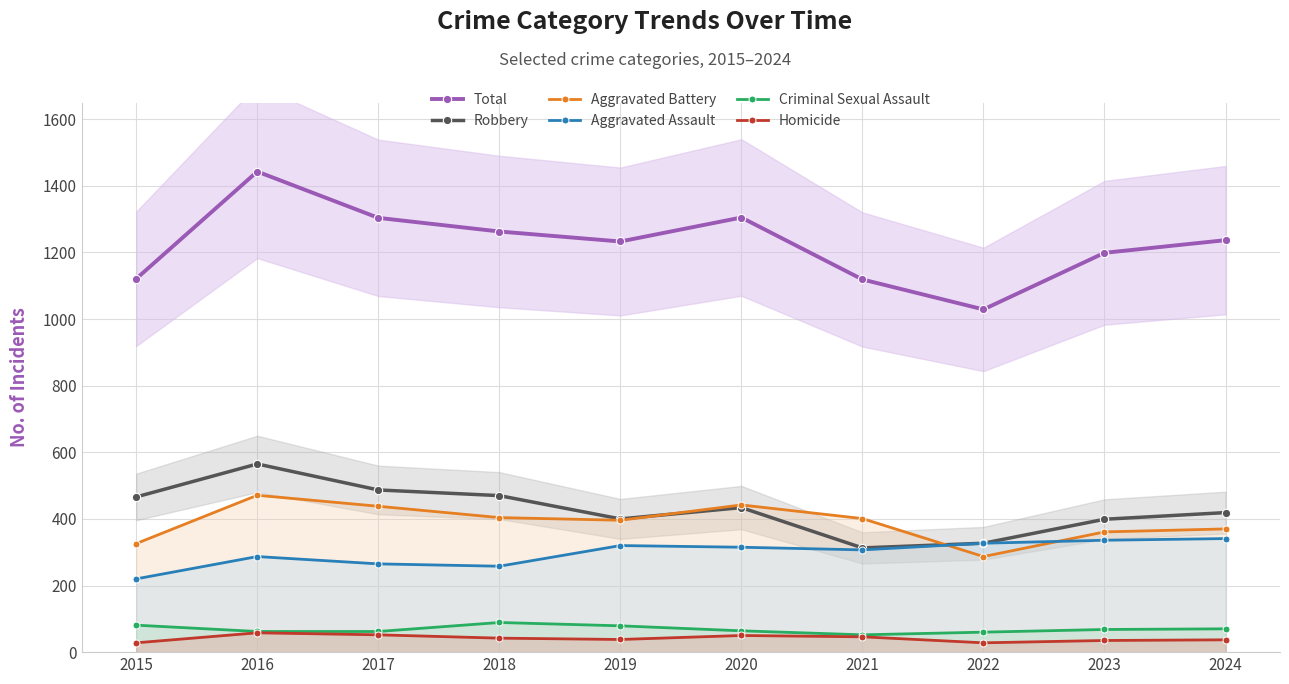

How many data points in Aggravated Assault are above 315?

4